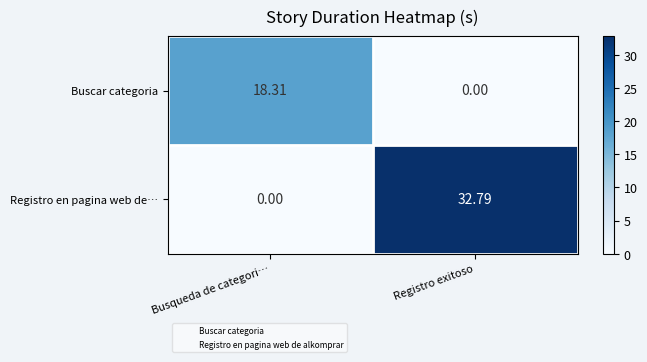

Is the value of Buscar categoria at Registro exitoso greater than the value of Registro en pagina web de… at Registro exitoso?

No